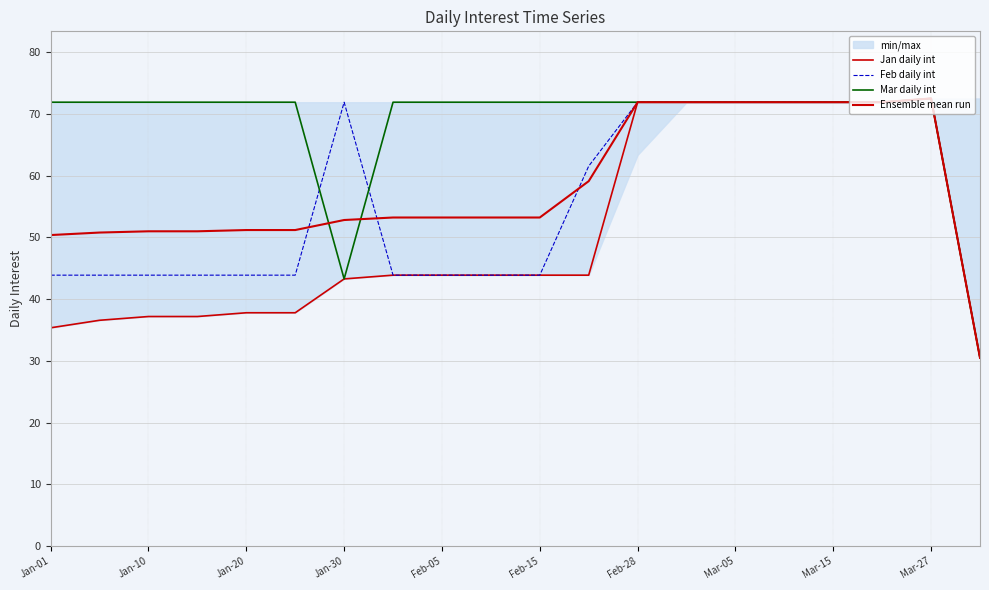

Which series ends up on top after the final intersection of Ensemble mean run and Feb daily int?

Feb daily int